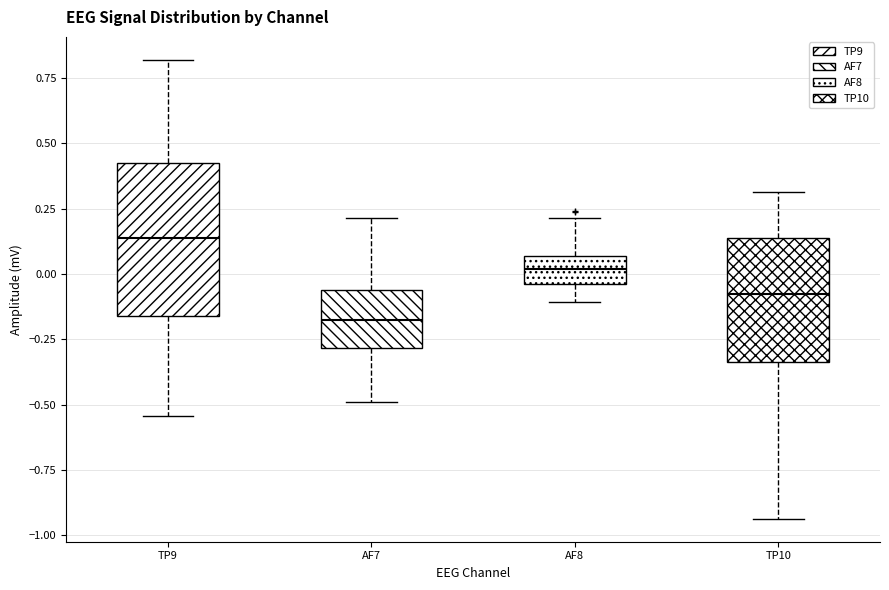

Reading left to right, read every box against the y-axis: the position of its median line, the range the box covers, and the ends of its whiskers. The values are not printed on the chart, so give them approximately, as read against the axis.

TP9: median 0.15, box -0.15 to 0.40, whiskers -0.55 to 0.80
AF7: median -0.20, box -0.30 to -0.05, whiskers -0.50 to 0.20
AF8: median 0.00, box -0.05 to 0.05, whiskers -0.10 to 0.20
TP10: median -0.05, box -0.35 to 0.15, whiskers -0.95 to 0.30